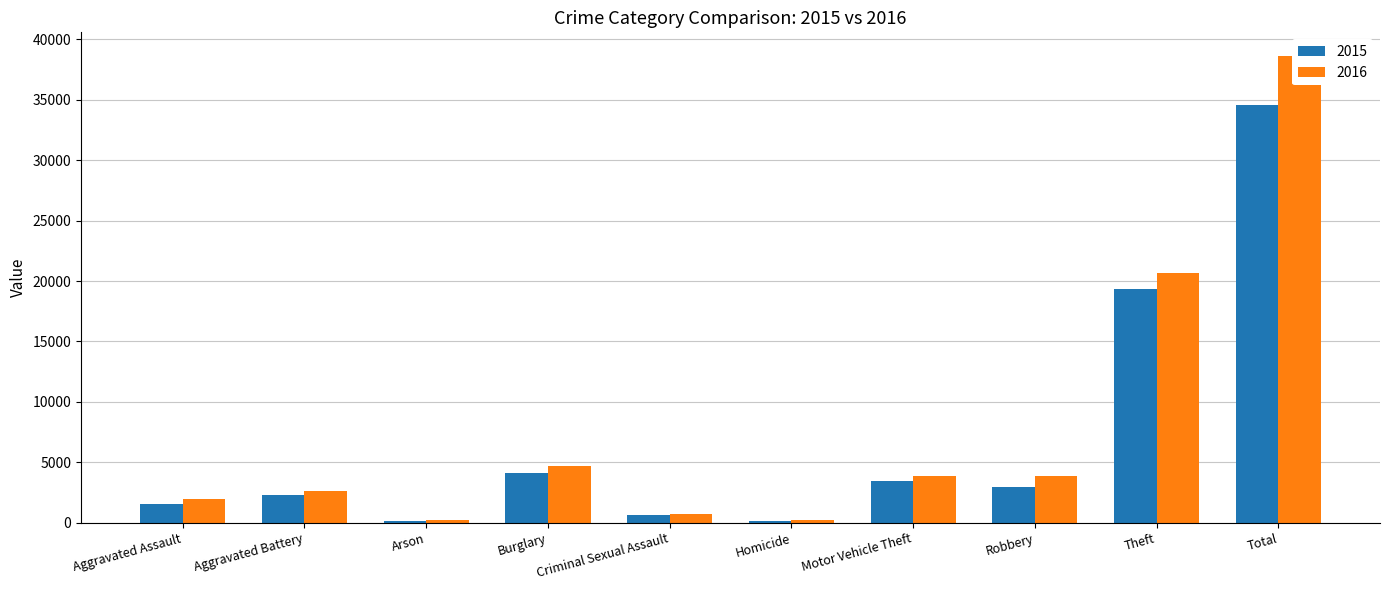

Which label corresponds to the largest value in the chart?

Total